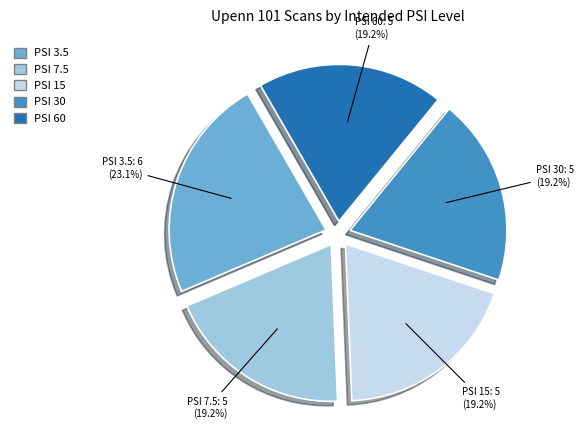

What is the largest slice in the pie chart?

PSI 3.5